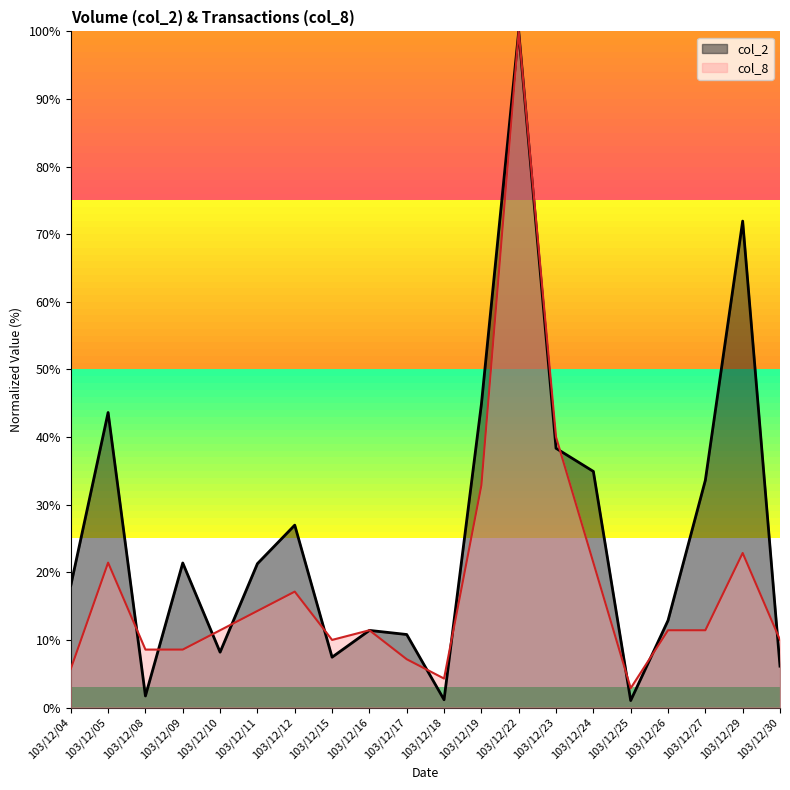

At which label does col_8 first exceed 11?

103/12/05